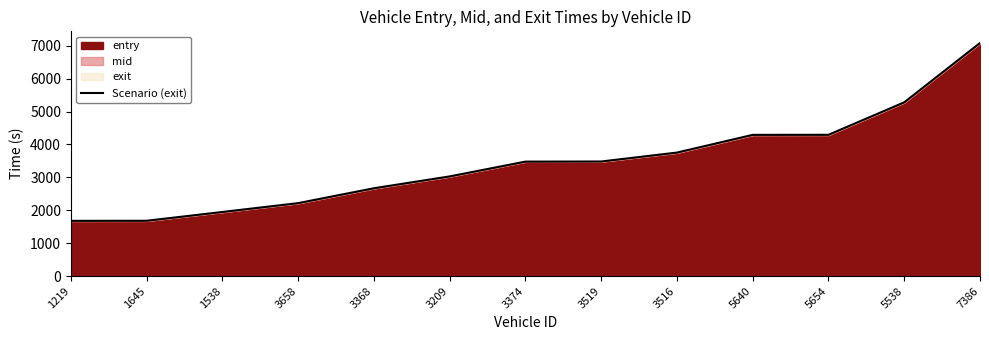

List the labels in order of value, largest first.

7386, 5538, 5654, 5640, 3516, 3519, 3374, 3209, 3368, 3658, 1538, 1645, 1219